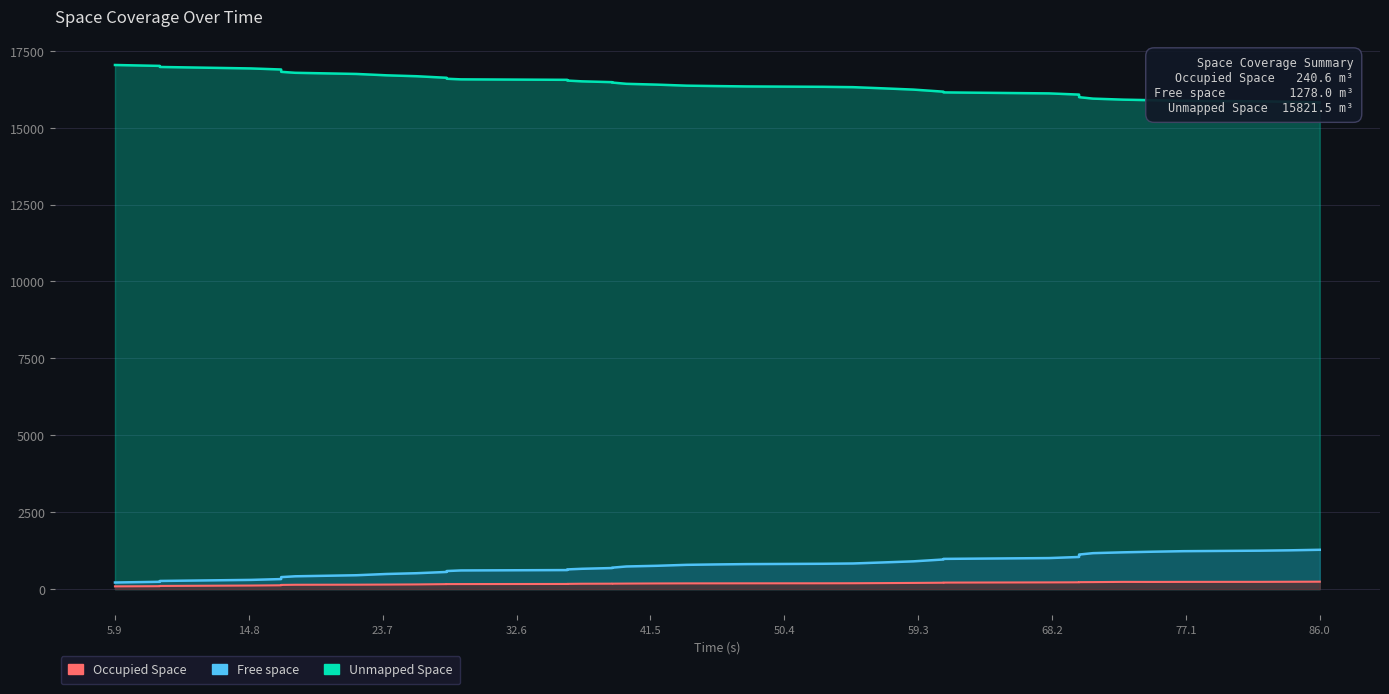

Where does the Unmapped Space series first go above 16399?

5.9